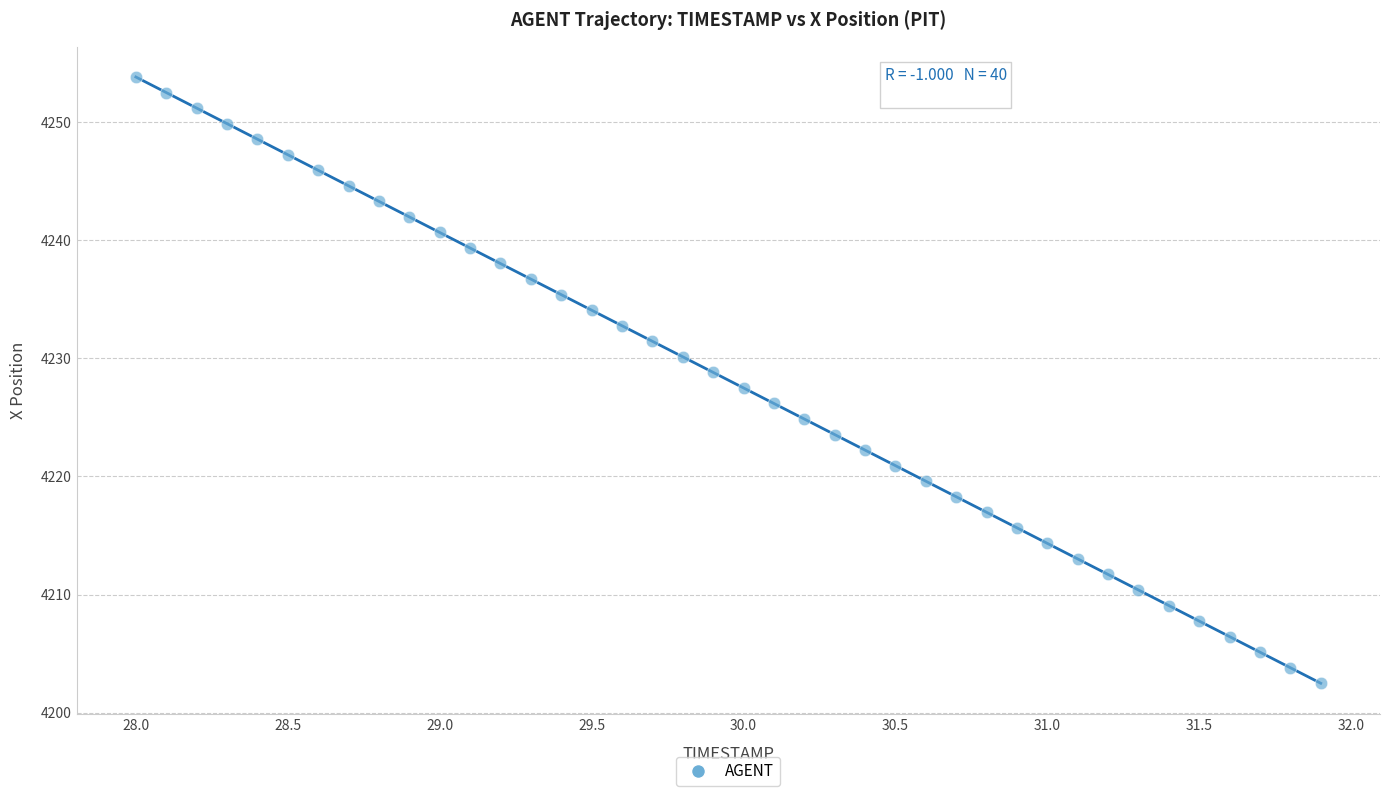

What is the range of Y values (max minus min)?

51.3